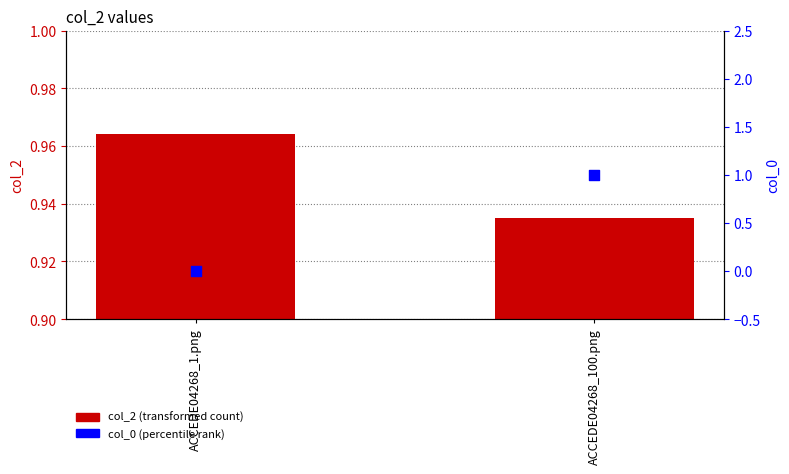

Which series contains the lowest Y value?

col_0 (percentile rank)